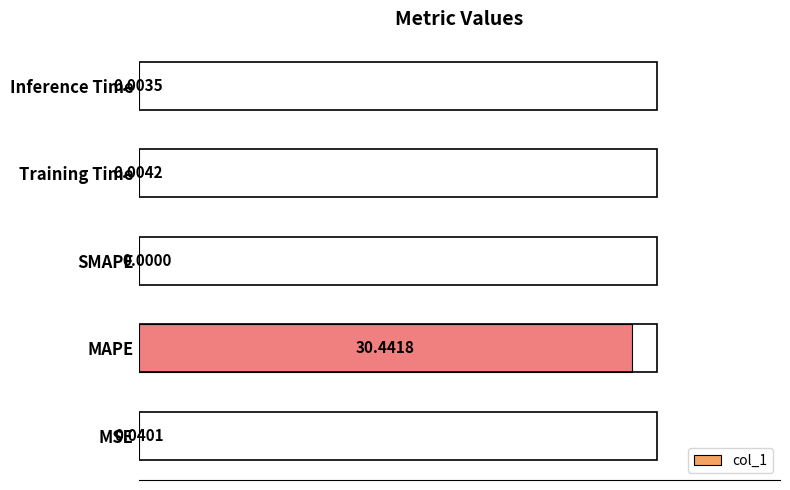

At which label is the value closest to 15?

MSE